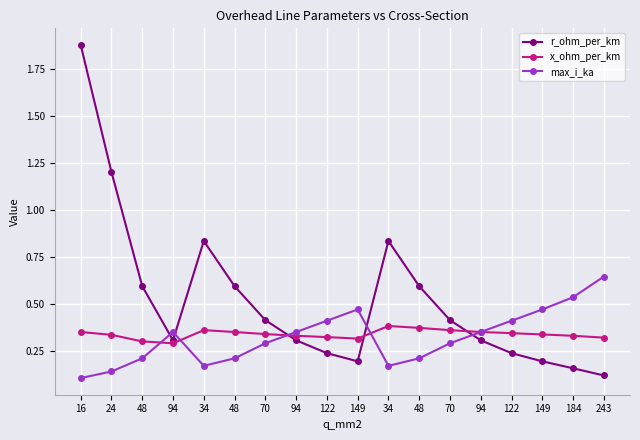

How many times do max_i_ka and r_ohm_per_km cross each other?

5